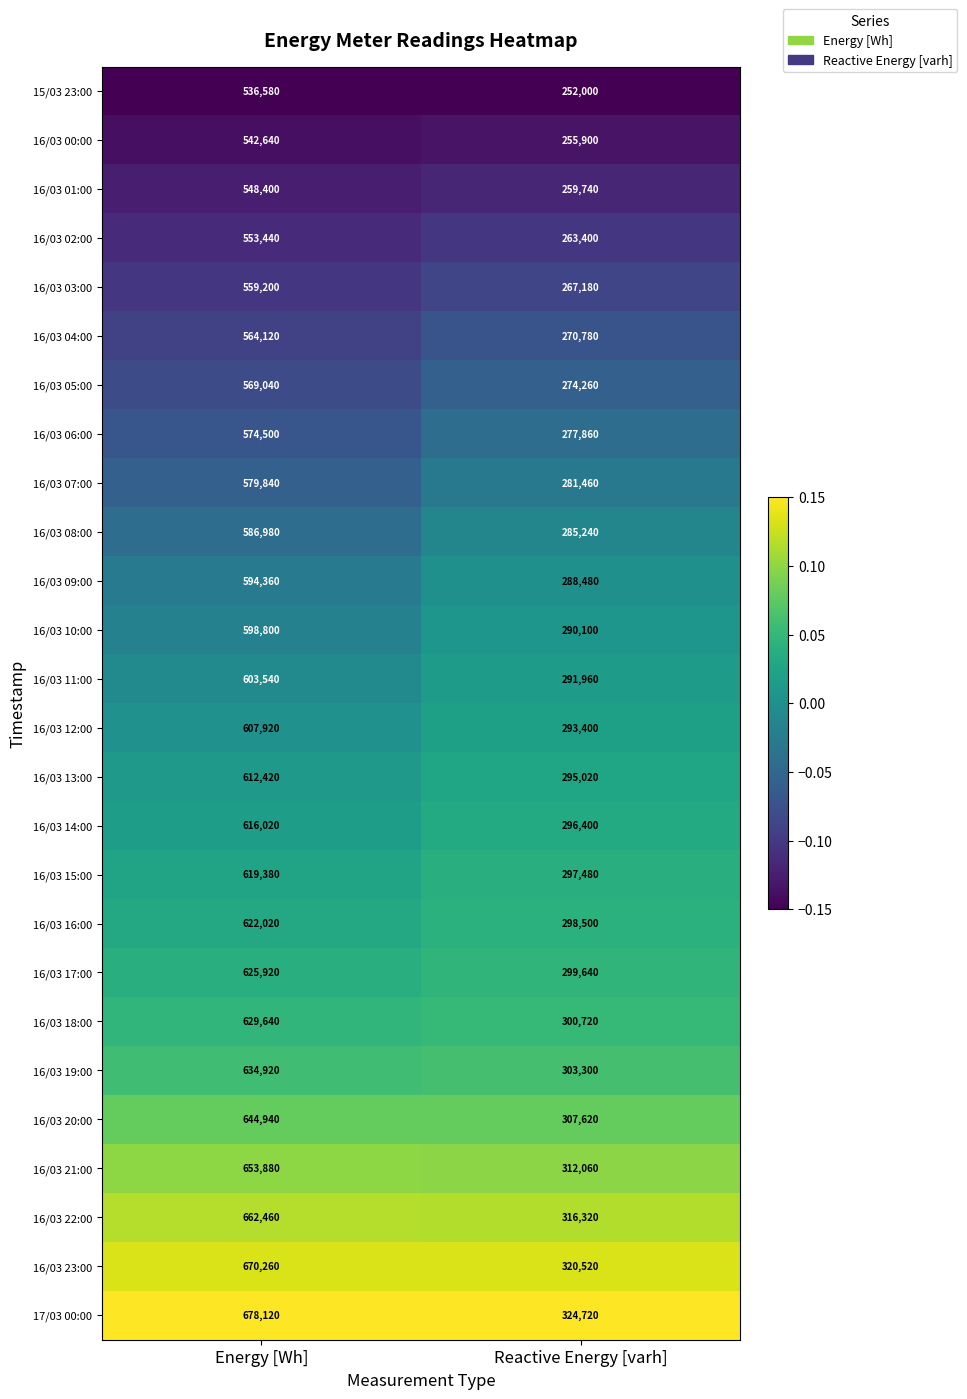

Which series has the largest total across all categories?

17/03 00:00